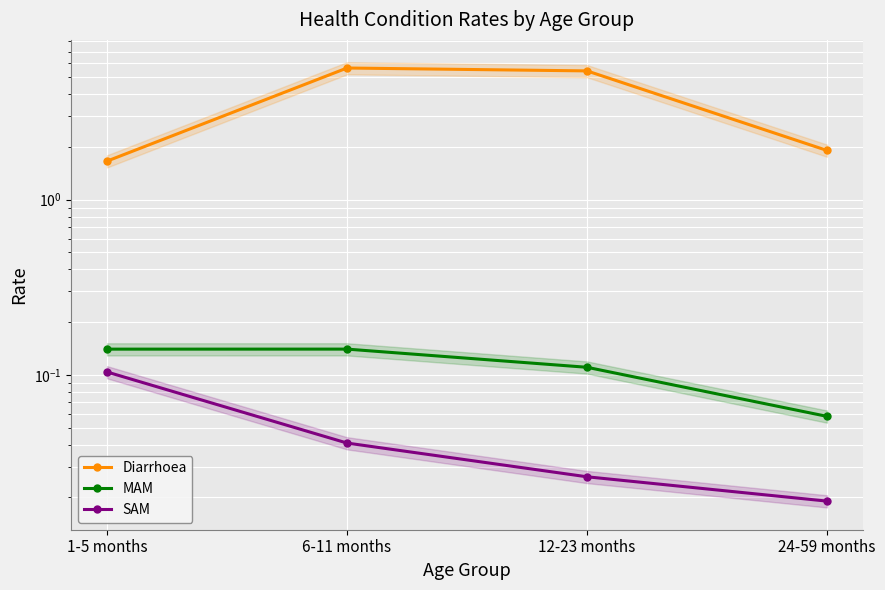

Which series has the widest spread of values?

Diarrhoea